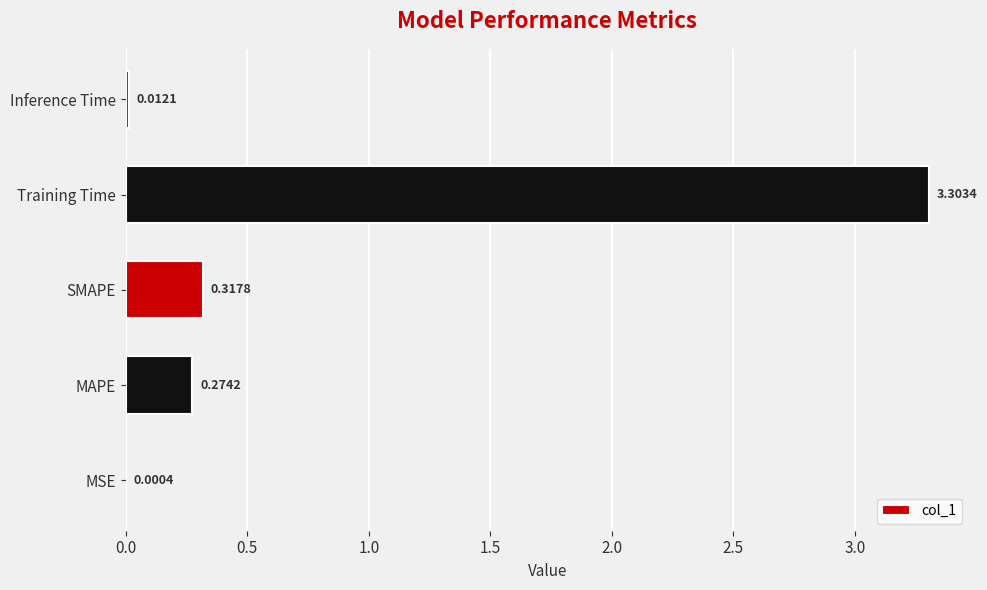

Which category has the highest value across all series?

Training Time